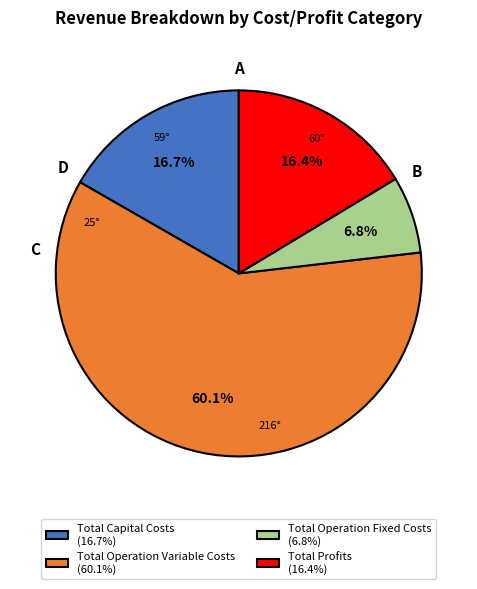

Which has a higher value, Total Operation Fixed Costs (6.8%) or Total Operation Variable Costs (60.1%)?

Total Operation Variable Costs (60.1%)